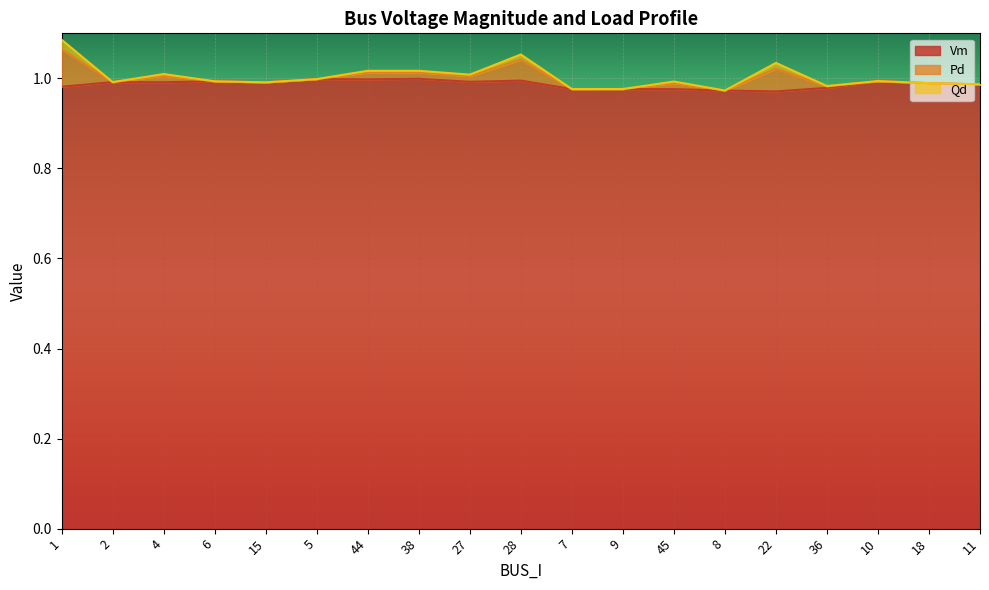

Does the chart display data point markers on the line(s)?

No